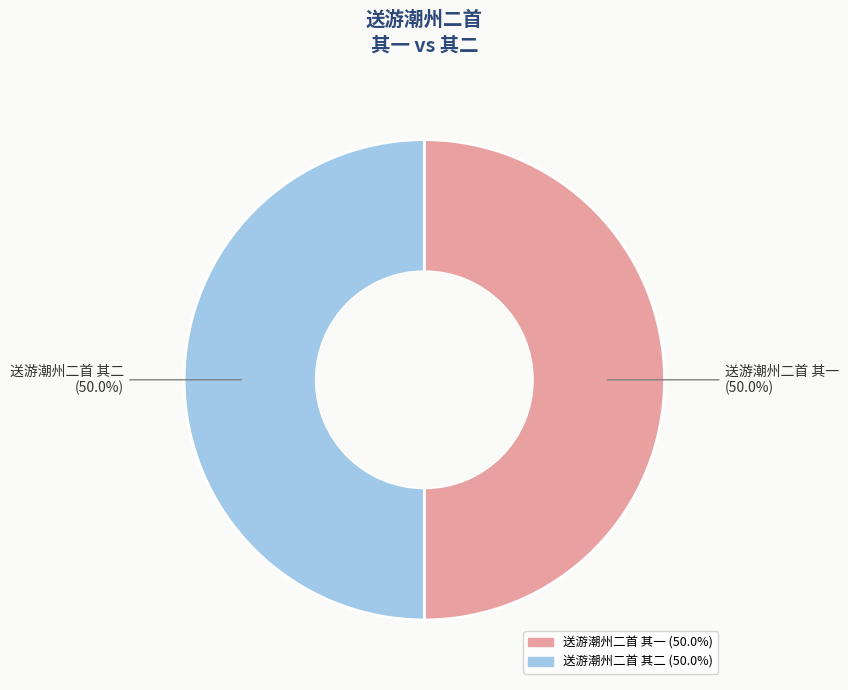

Approximately how many times larger is the value at 送游潮州二首 其一 compared to 送游潮州二首 其二?

1.0